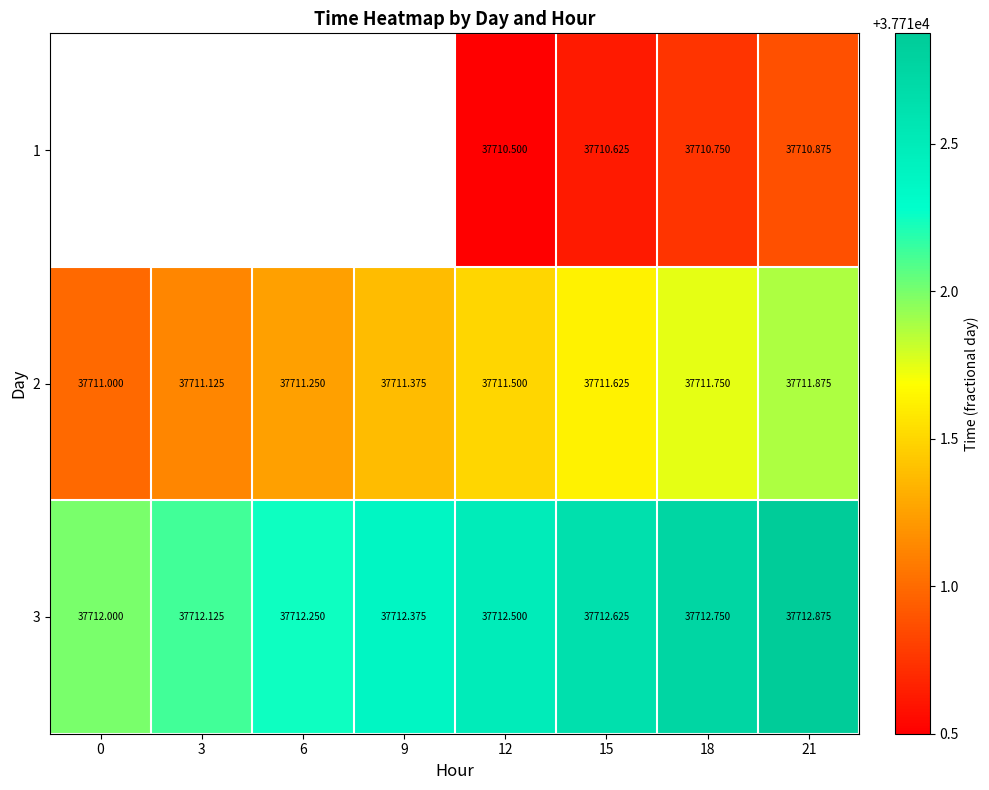

Is it true that 2 equals 50737.7 at 12?

False